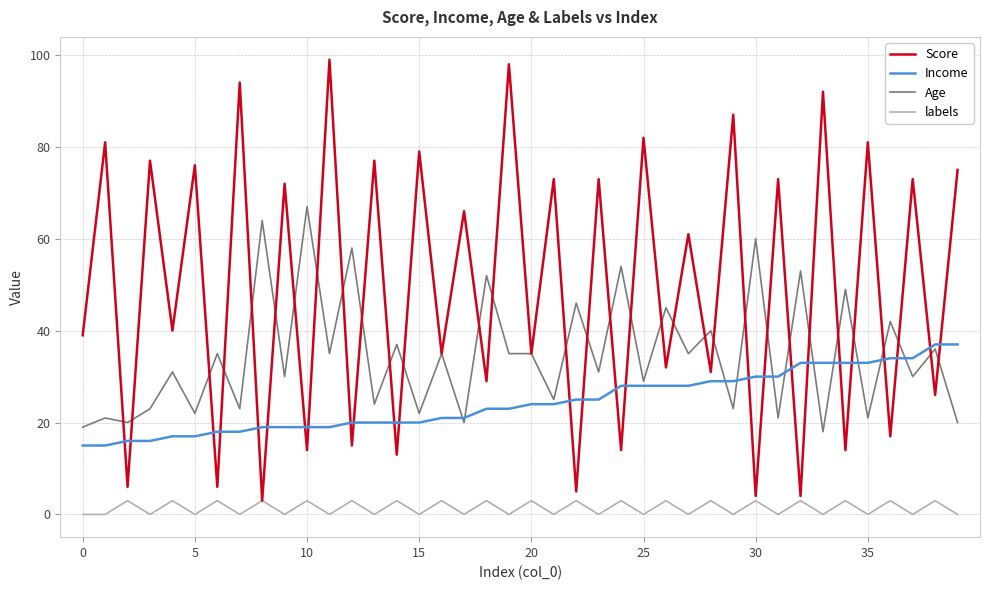

True or false: Score and Income cross at least once.

True